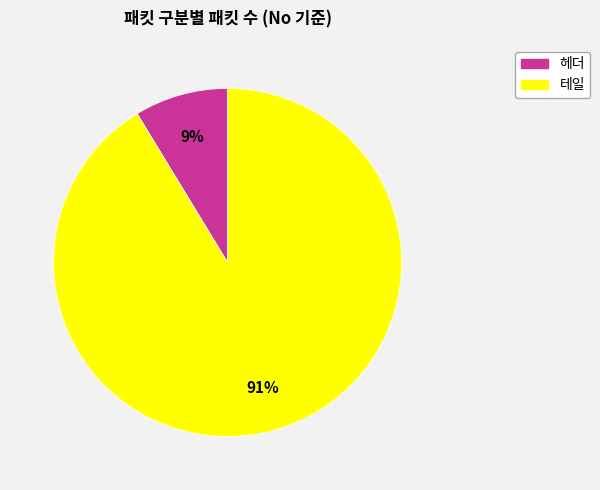

To the nearest percent, what is the average slice percentage?

50%